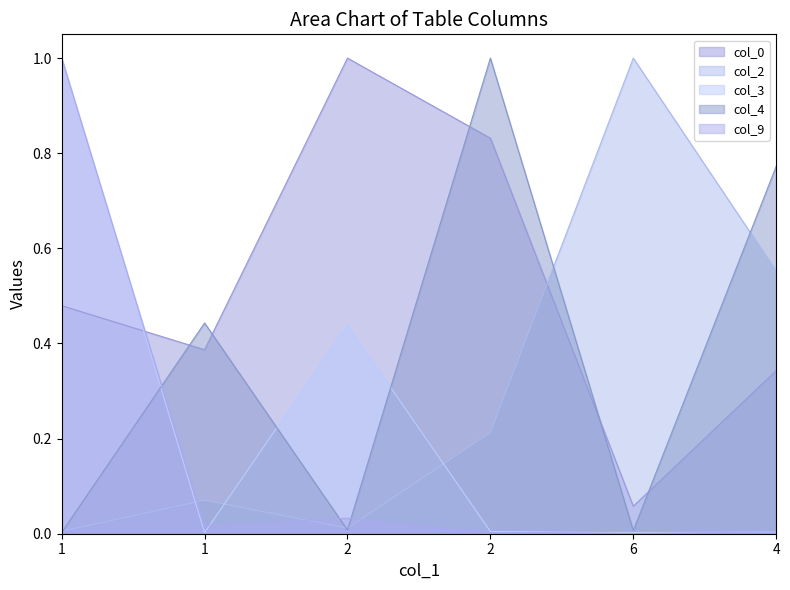

Is the value of col_2 at 2 greater than the value of col_9 at 2?

No